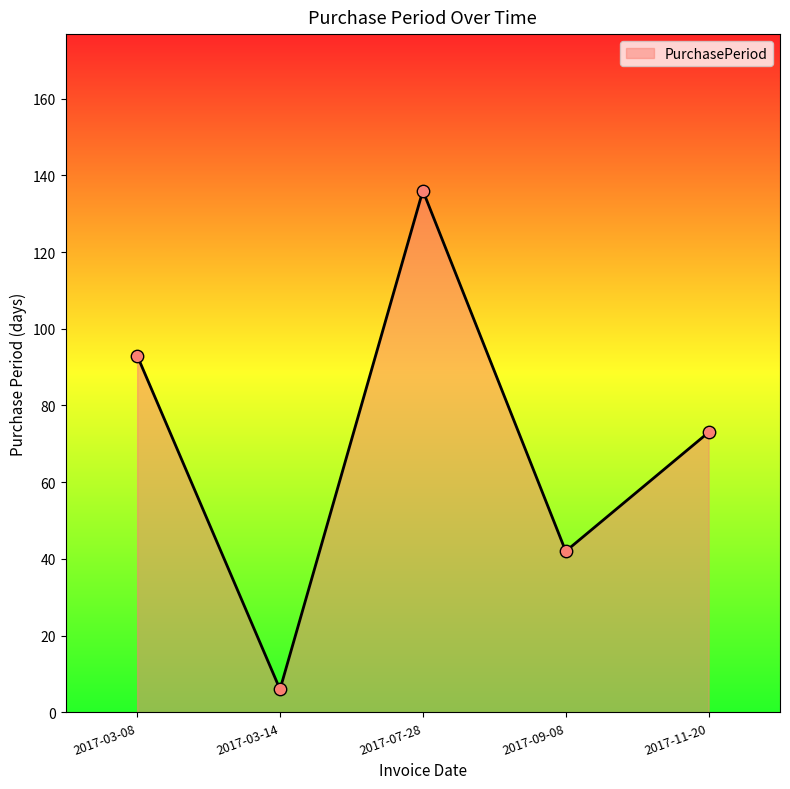

Approximately how many times larger is the value at 2017-09-08 compared to 2017-11-20?

0.6